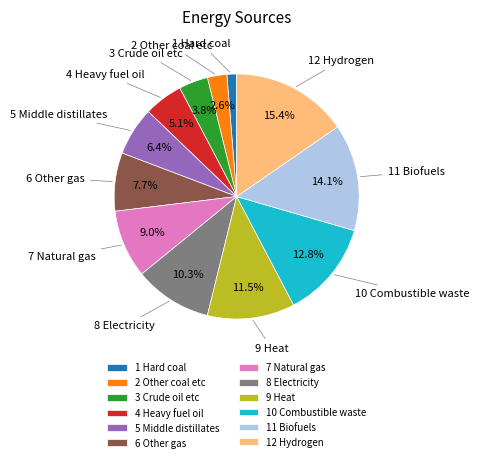

Is there any slice that represents more than half of the pie?

No